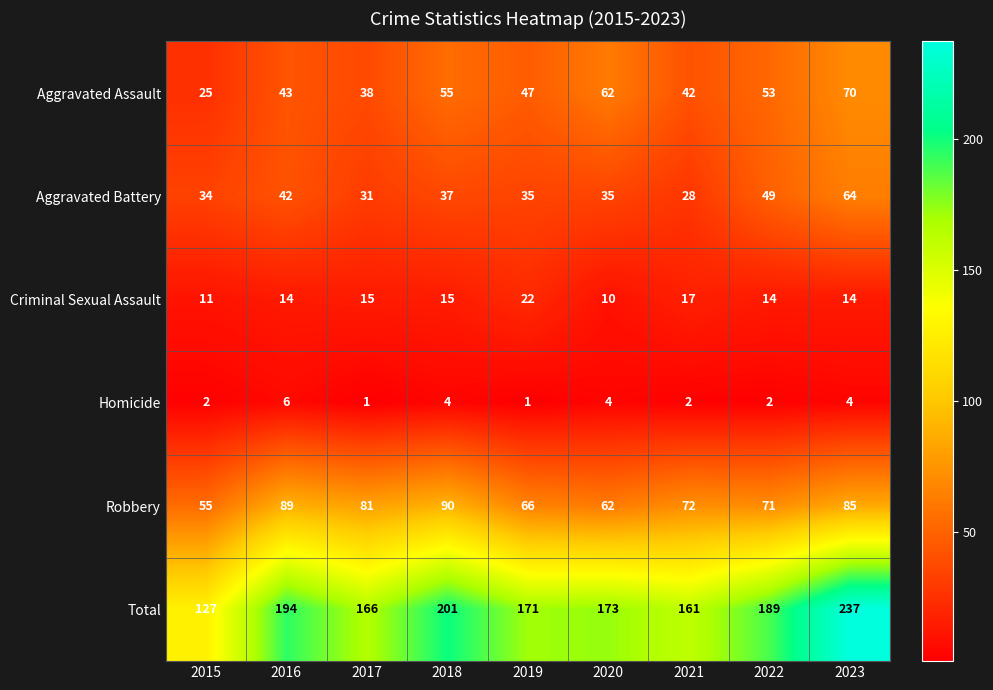

Which category has the highest value across all series?

2023